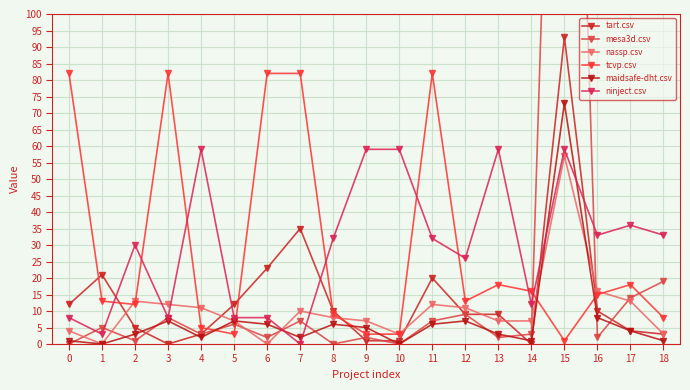

Count the number of data series in this chart.

6